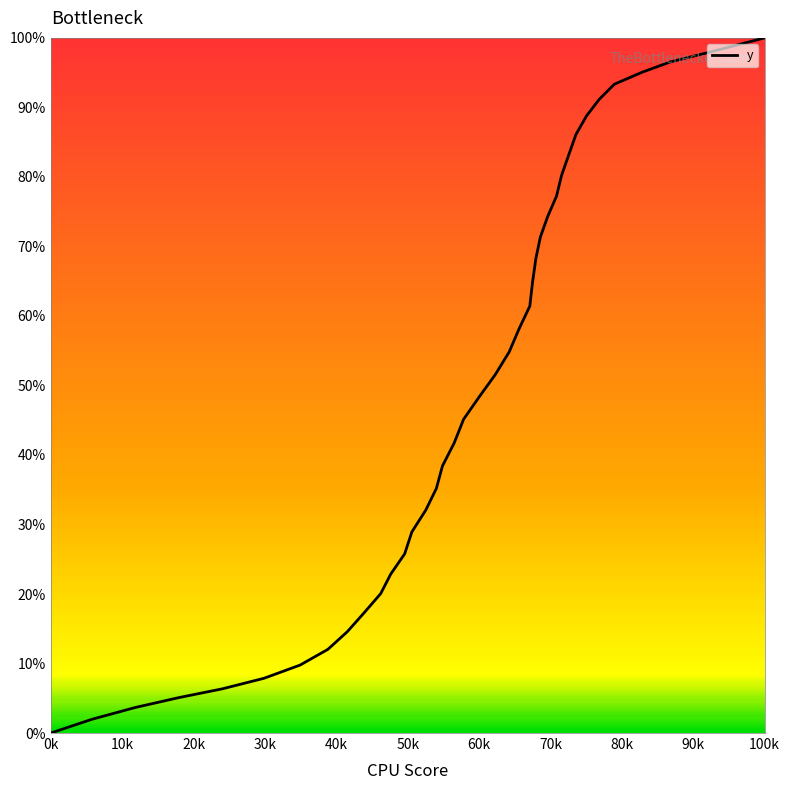

What is the label of the 10th point from the left?

90k